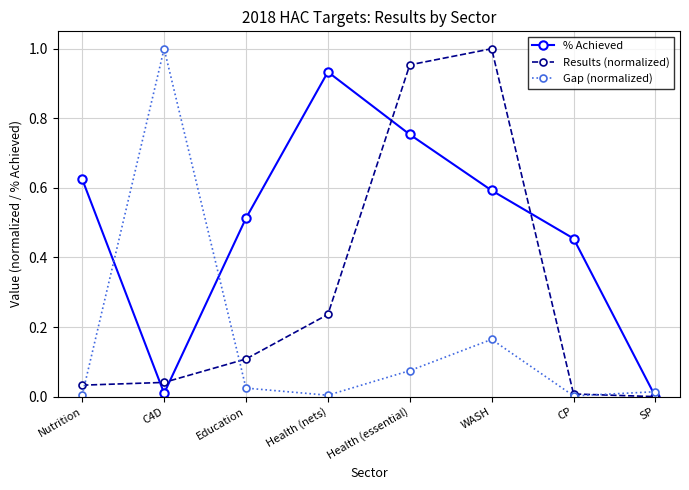

How many data points in Results (normalized) are above 0?

7